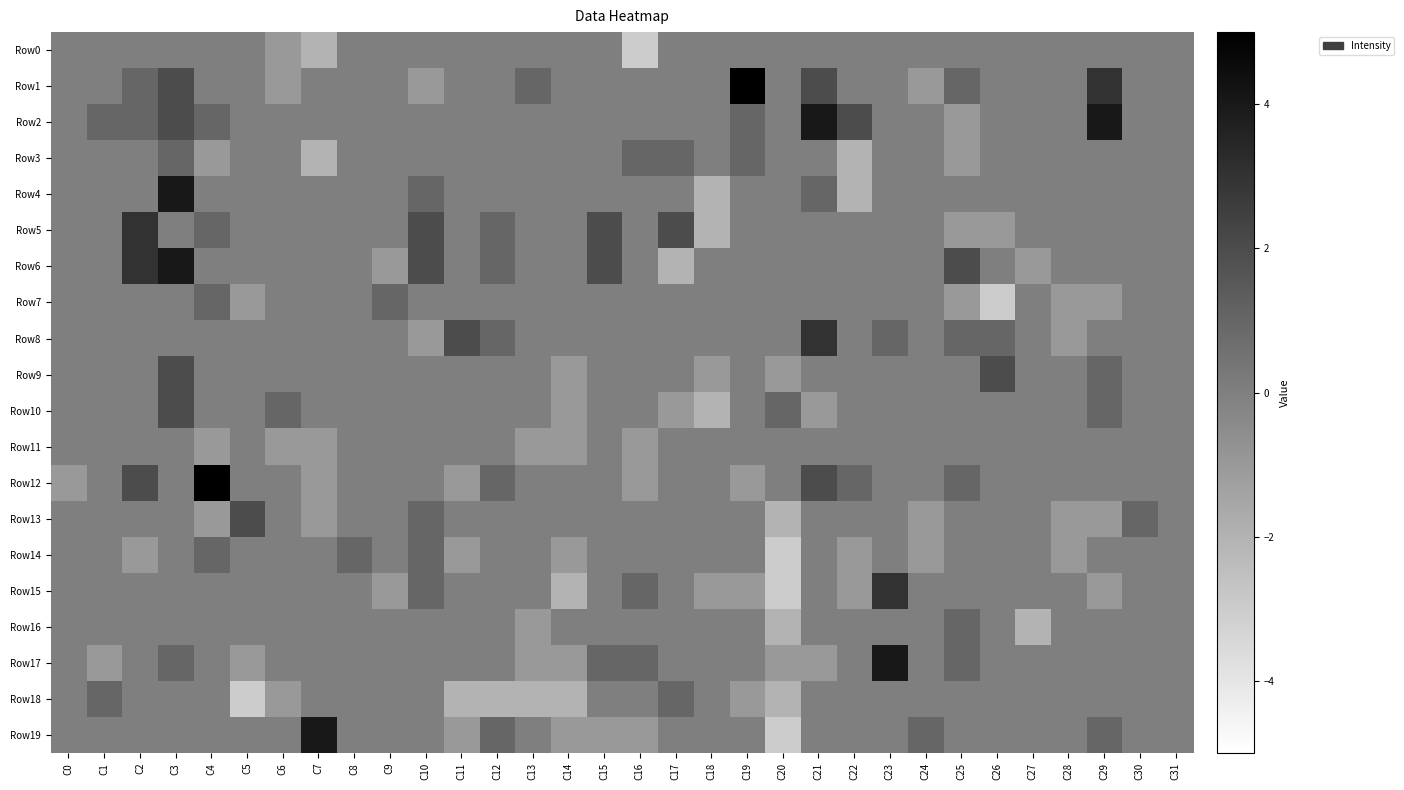

What is the difference between the highest and lowest values at C29?

5